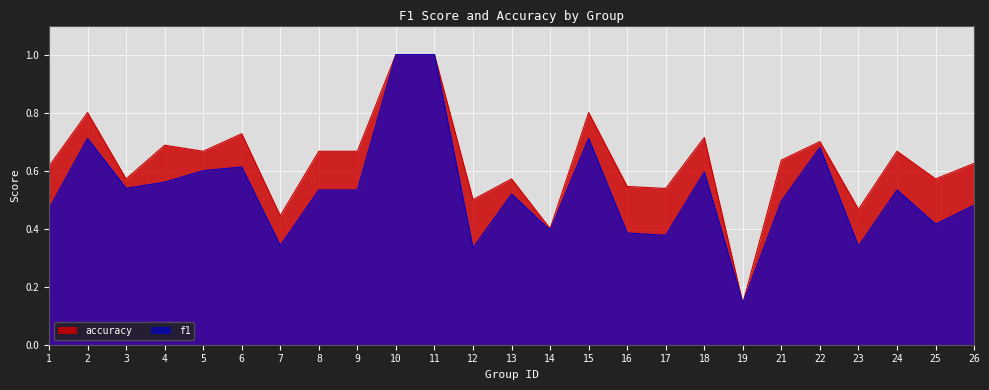

Between 23 and 4, which is larger?

4